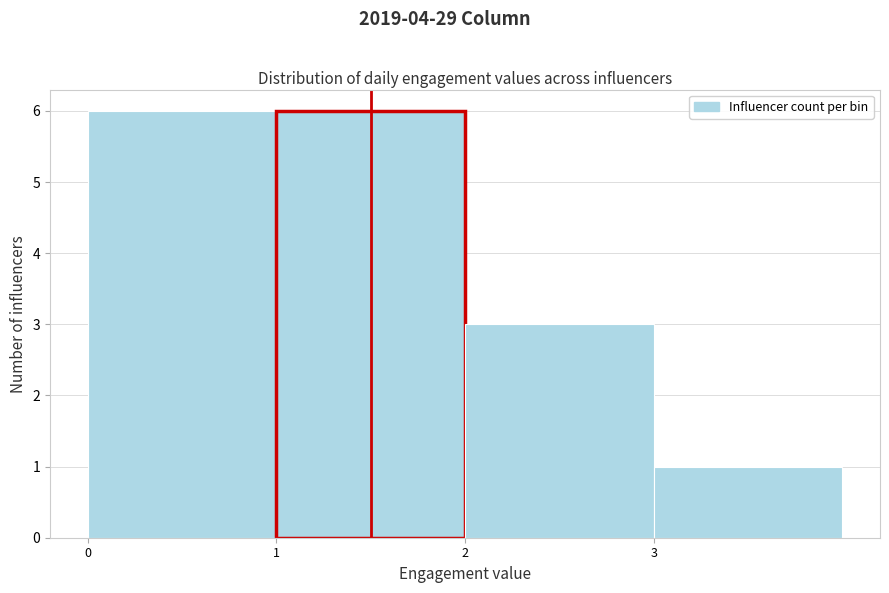

What is the height of the bar covering 3 to 4 on the x-axis? The values are not printed on the chart, so give them approximately, as read against the axis.

1